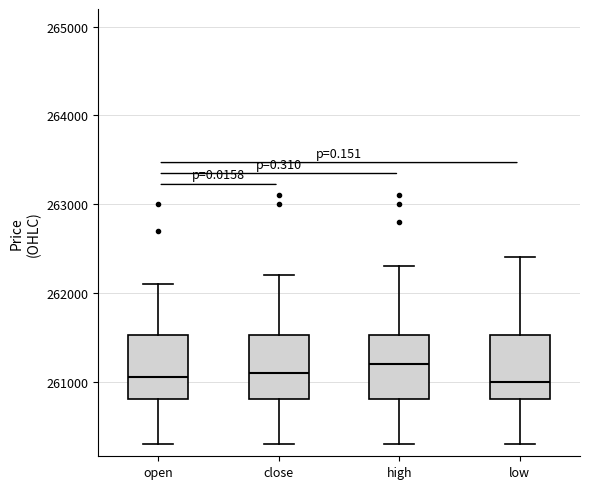

Reading left to right, transcribe this box plot: for each box, give where its median line is, the range the box spans, and where its two whiskers end, as read against the y-axis. The values are not printed on the chart, so give them approximately, as read against the axis.

open: median 261100, box 260800 to 261500, whiskers 260300 to 262100
close: median 261100, box 260800 to 261500, whiskers 260300 to 262200
high: median 261200, box 260800 to 261500, whiskers 260300 to 262300
low: median 261000, box 260800 to 261500, whiskers 260300 to 262400